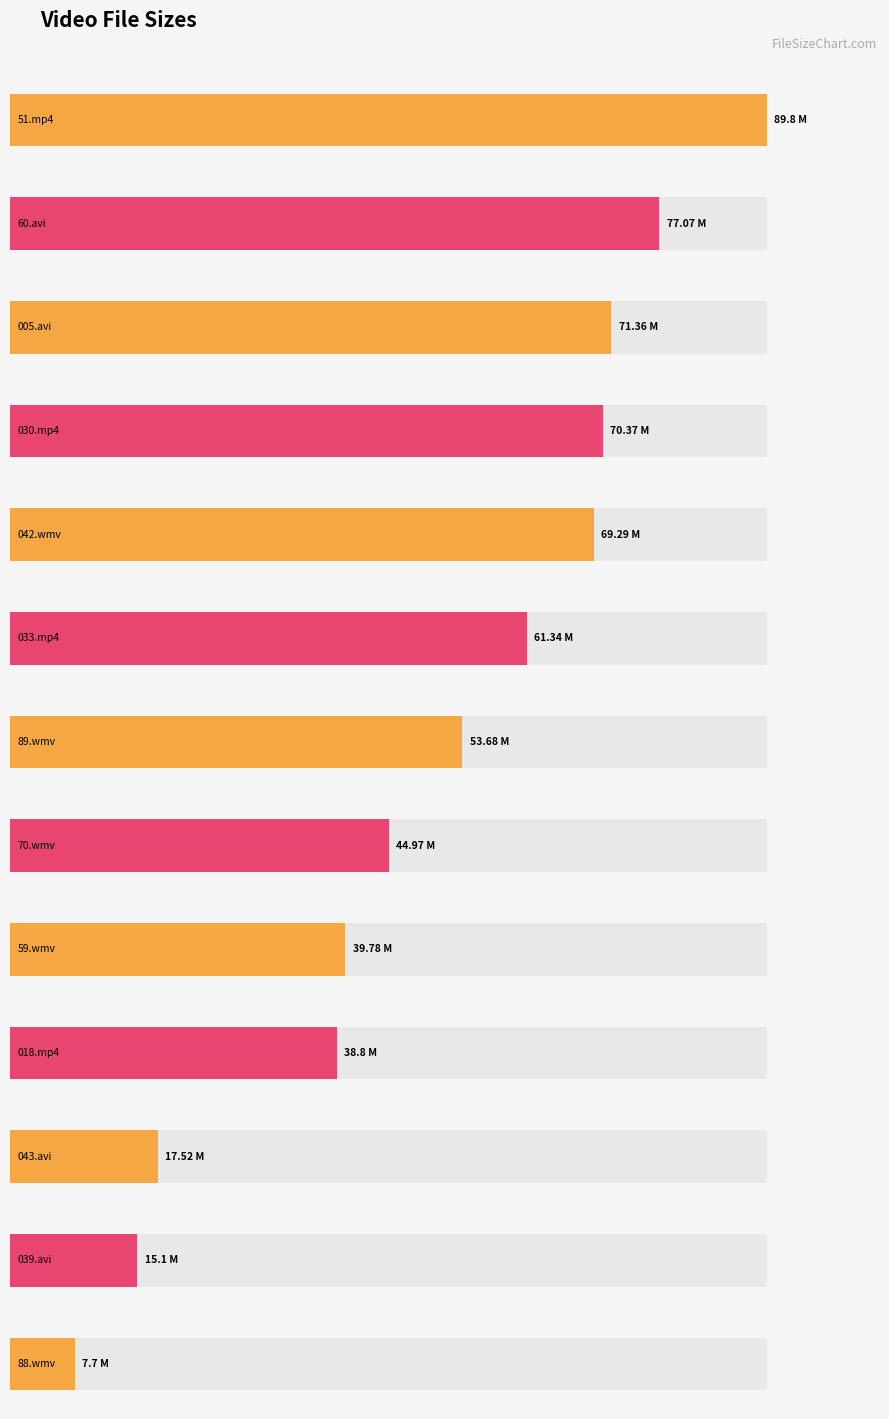

How many data points are less than 53?

6